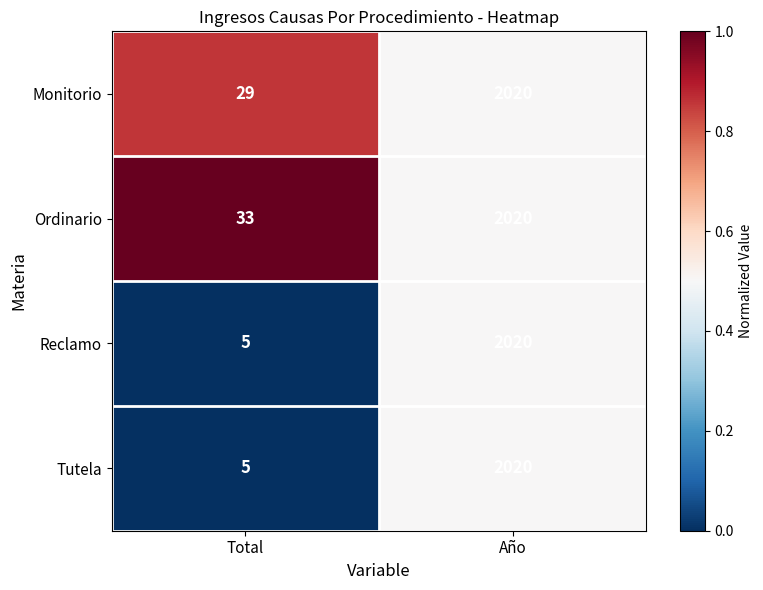

The Ordinario series shows 3449 at Año. True or false?

False